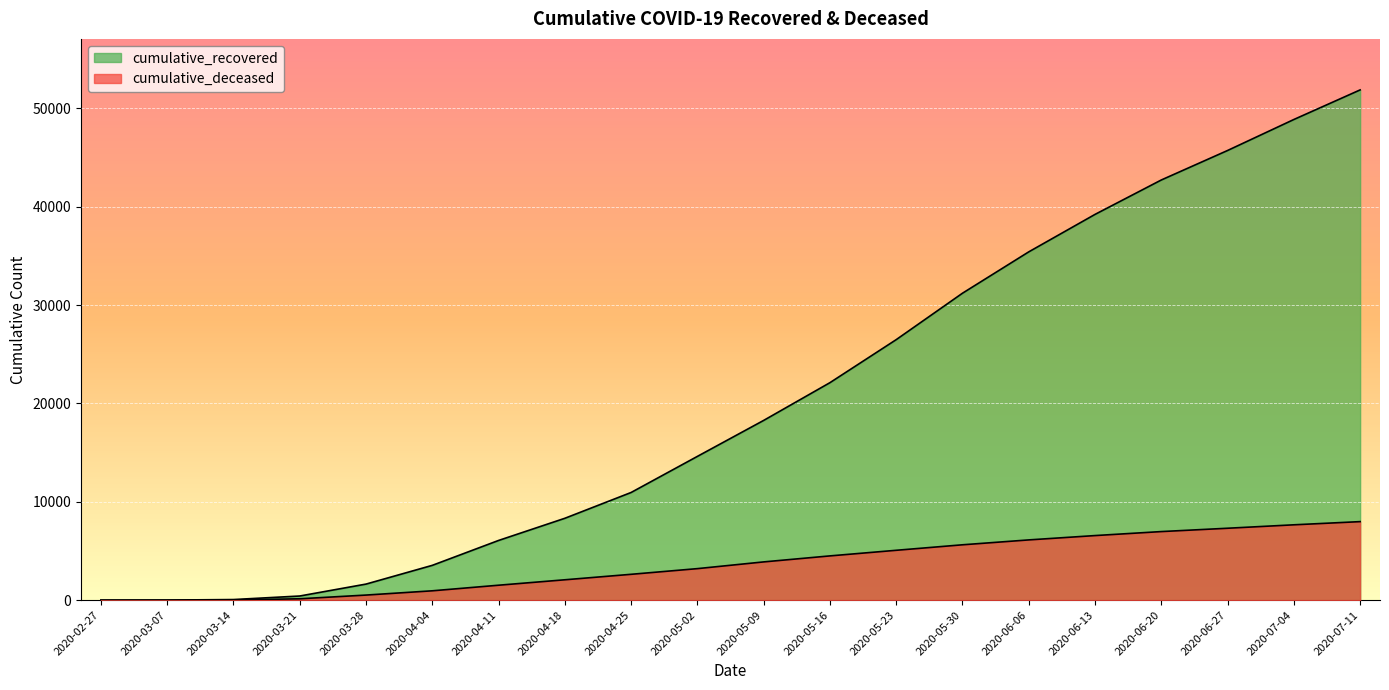

Reading left to right, what are all the values shown in this chart?

cumulative_recovered: 3	10	63	423	1635	3540	6072	8326	10950	14620	18278	22116	26491	31213	35418	39228	42727	45726	48877	51886
cumulative_deceased: 0	1	20	141	519	952	1521	2073	2630	3207	3891	4502	5072	5631	6128	6569	6975	7314	7663	7987